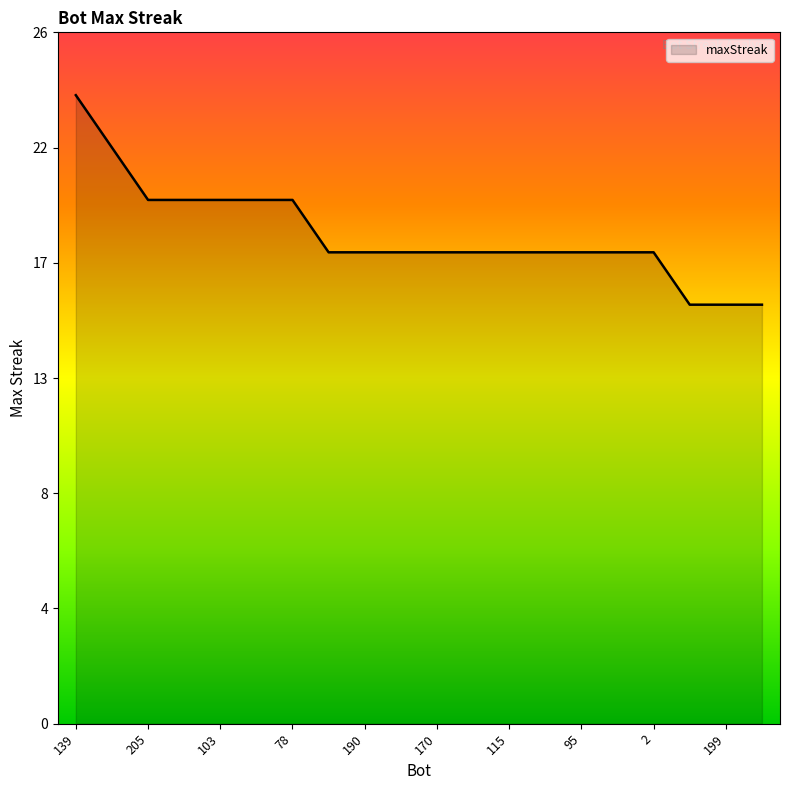

Does the chart display data point markers on the line(s)?

No